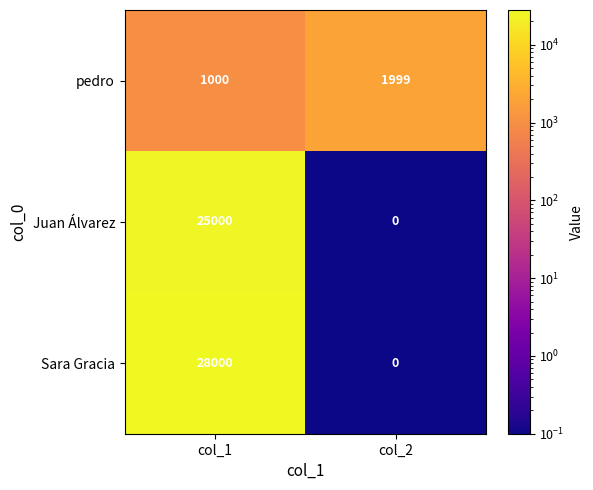

At which category is the sum across all series the highest?

col_1